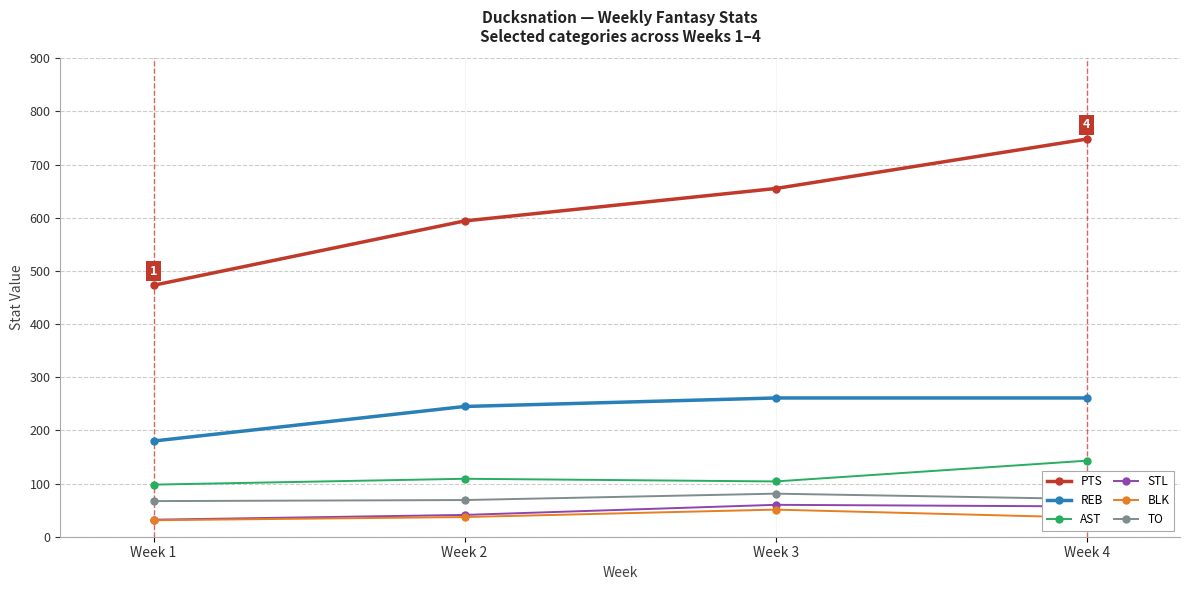

Which label corresponds to the largest value in the chart?

Week 4